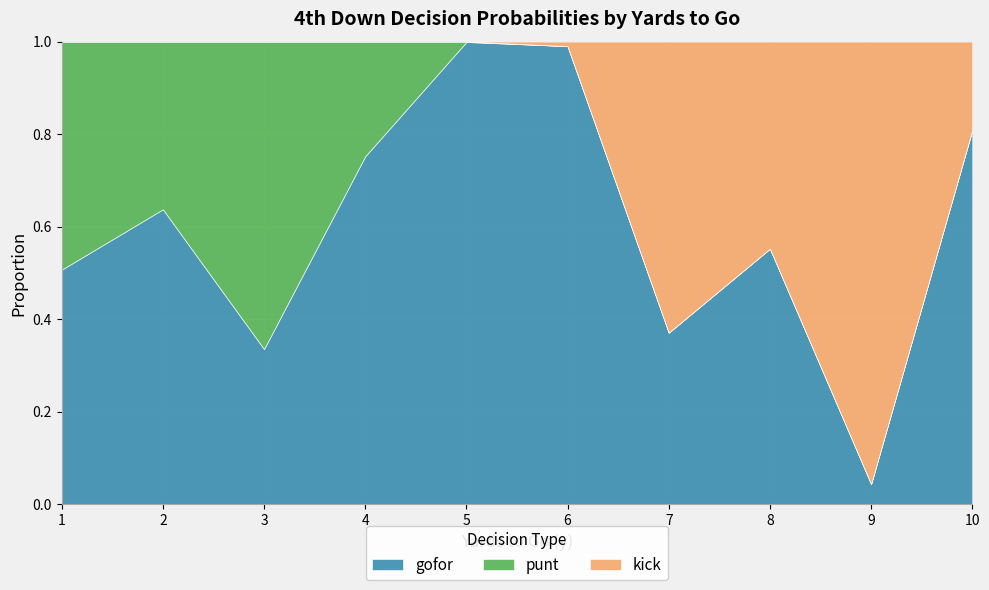

Between 5 and 9, which series saw the biggest shift?

kick